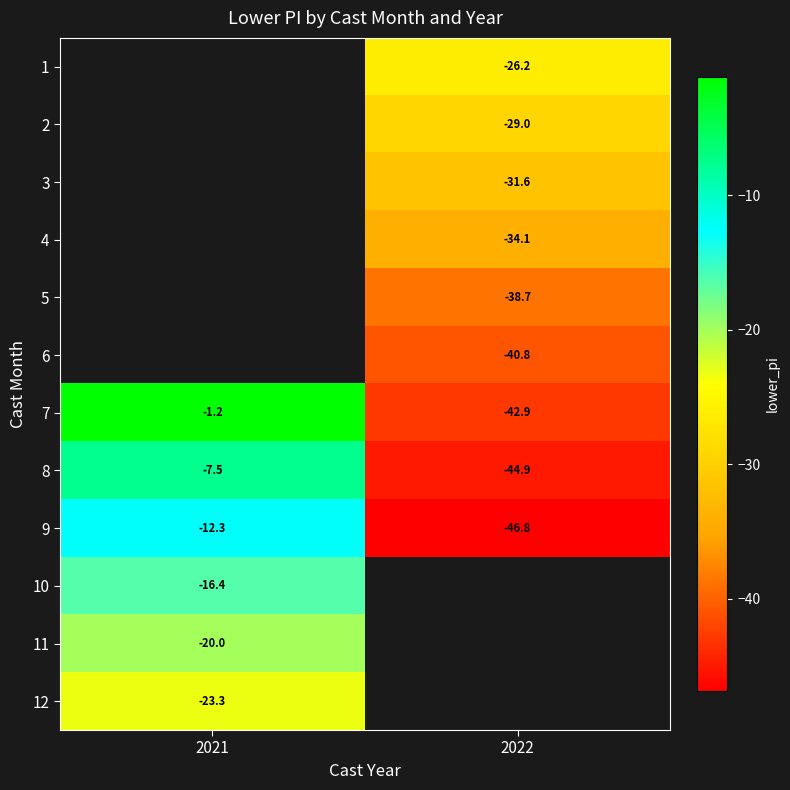

Count the number of categories in the chart.

2